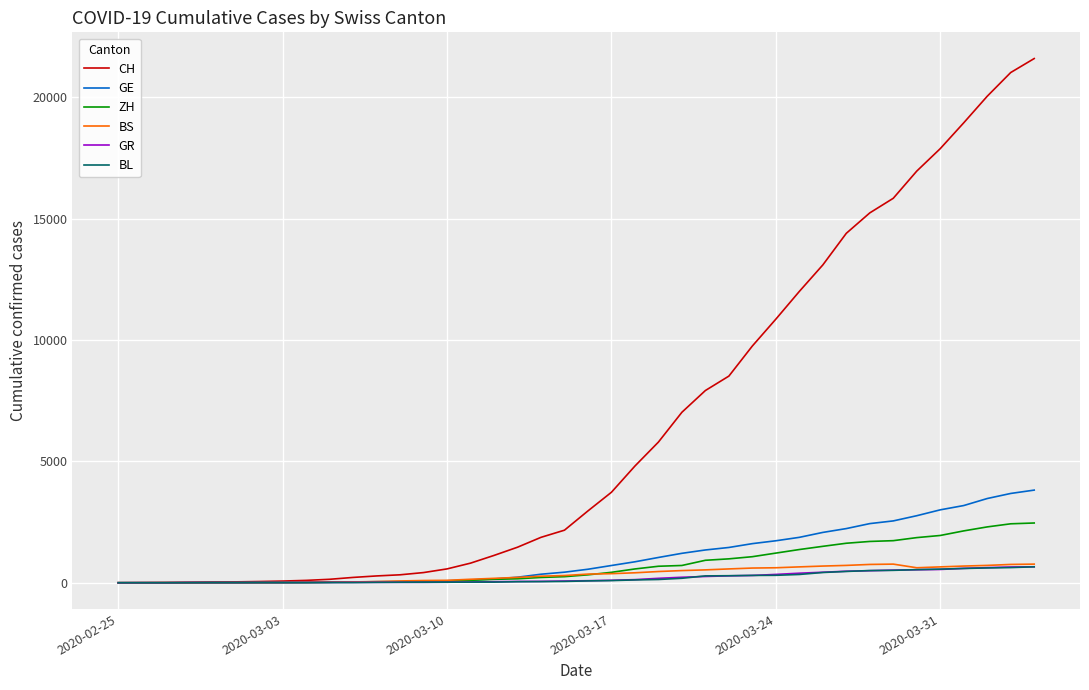

Which series has the widest spread of values?

CH